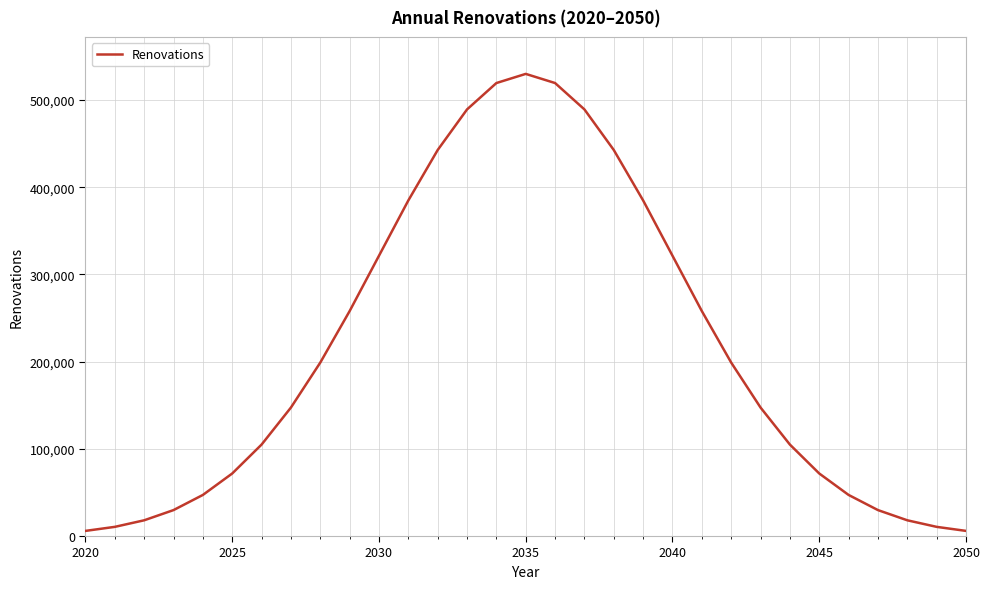

What is the difference between the maximum and minimum values?

523989.4